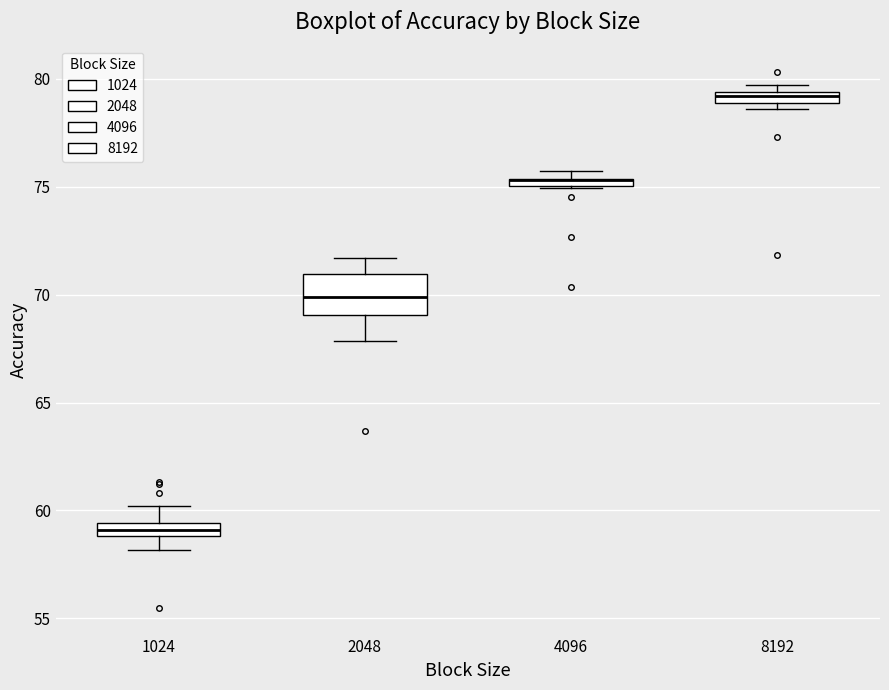

Which box is the tallest, from its lower edge to its upper edge?

2048